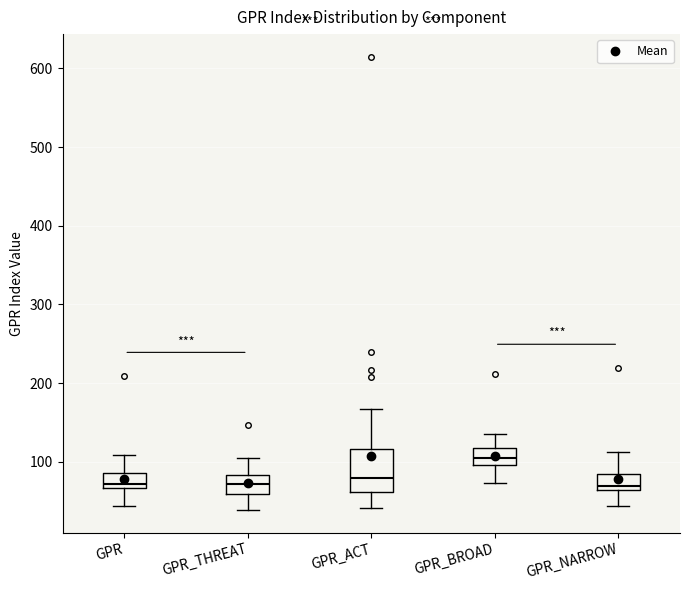

Which box has the highest median line?

GPR_BROAD